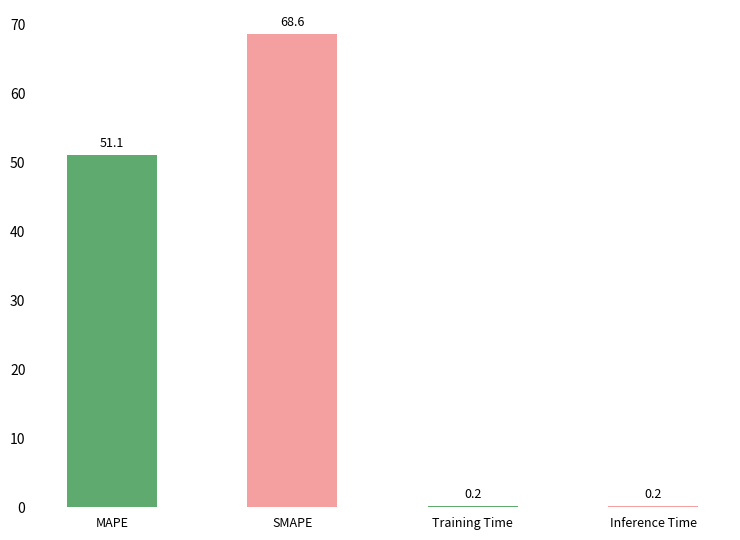

What is the maximum value shown in the chart?

68.6